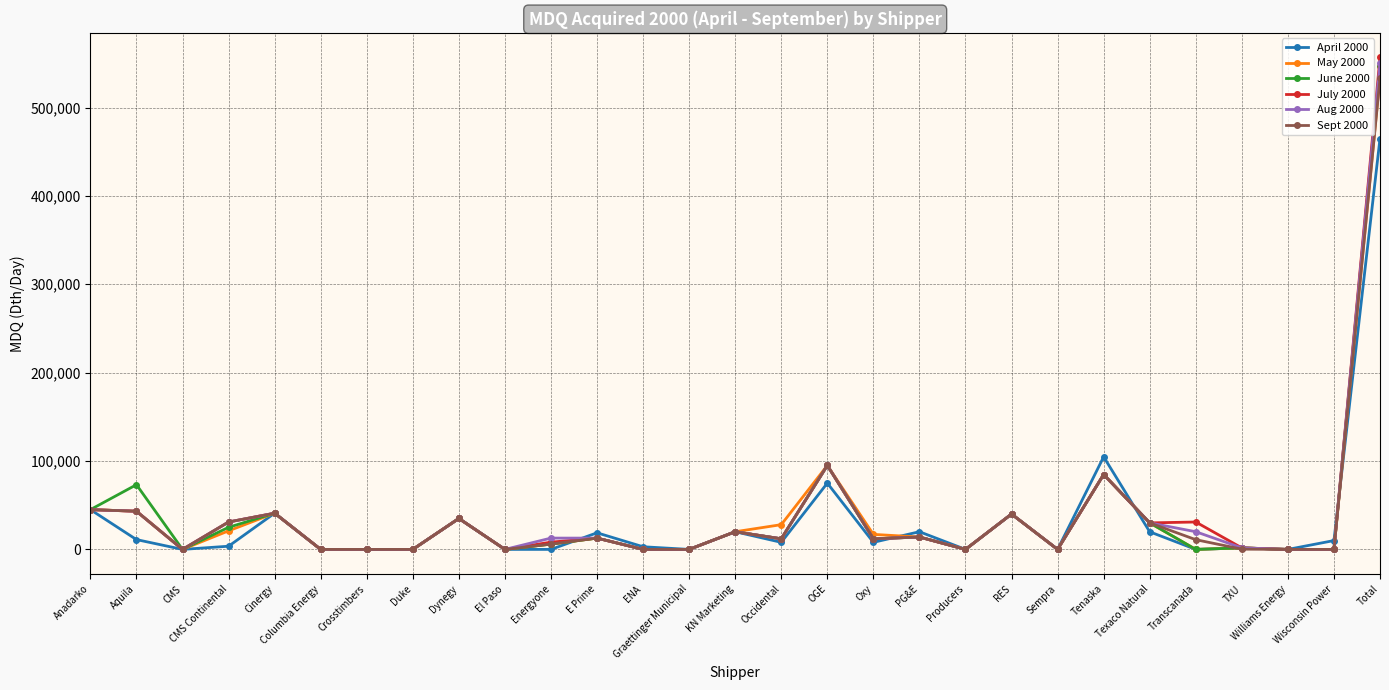

What is the total value across all series at Tenaska?

528494